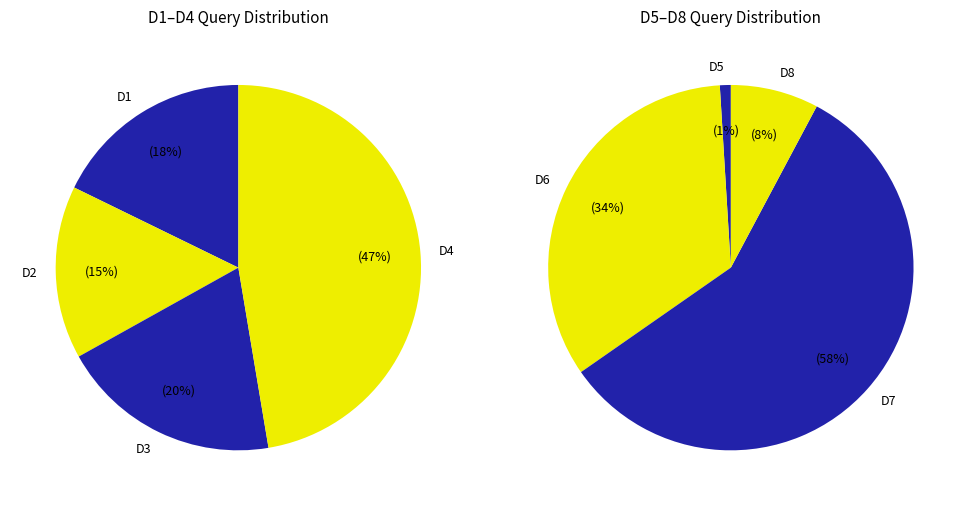

Is the sum of D7 and D3 greater than half?

Yes